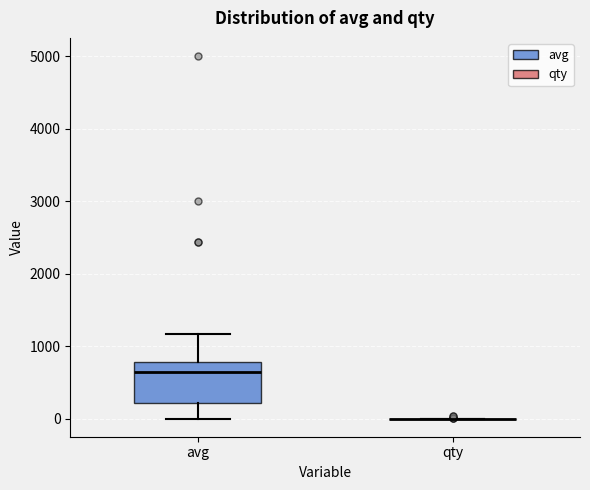

Reading left to right, read every box against the y-axis: the position of its median line, the range the box covers, and the ends of its whiskers. The values are not printed on the chart, so give them approximately, as read against the axis.

avg: median 600, box 200 to 800, whiskers 0 to 1200
qty: box collapsed to a line at 0, whiskers 0 to 0